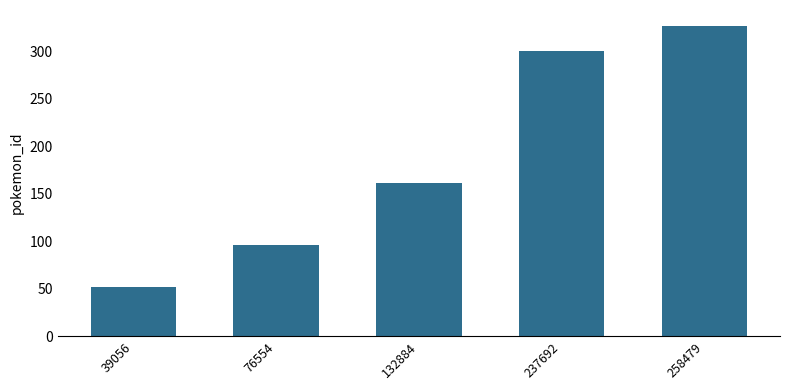

Reading left to right, list all the values displayed in this chart.

39056=52	76554=96	132884=161	237692=300	258479=327